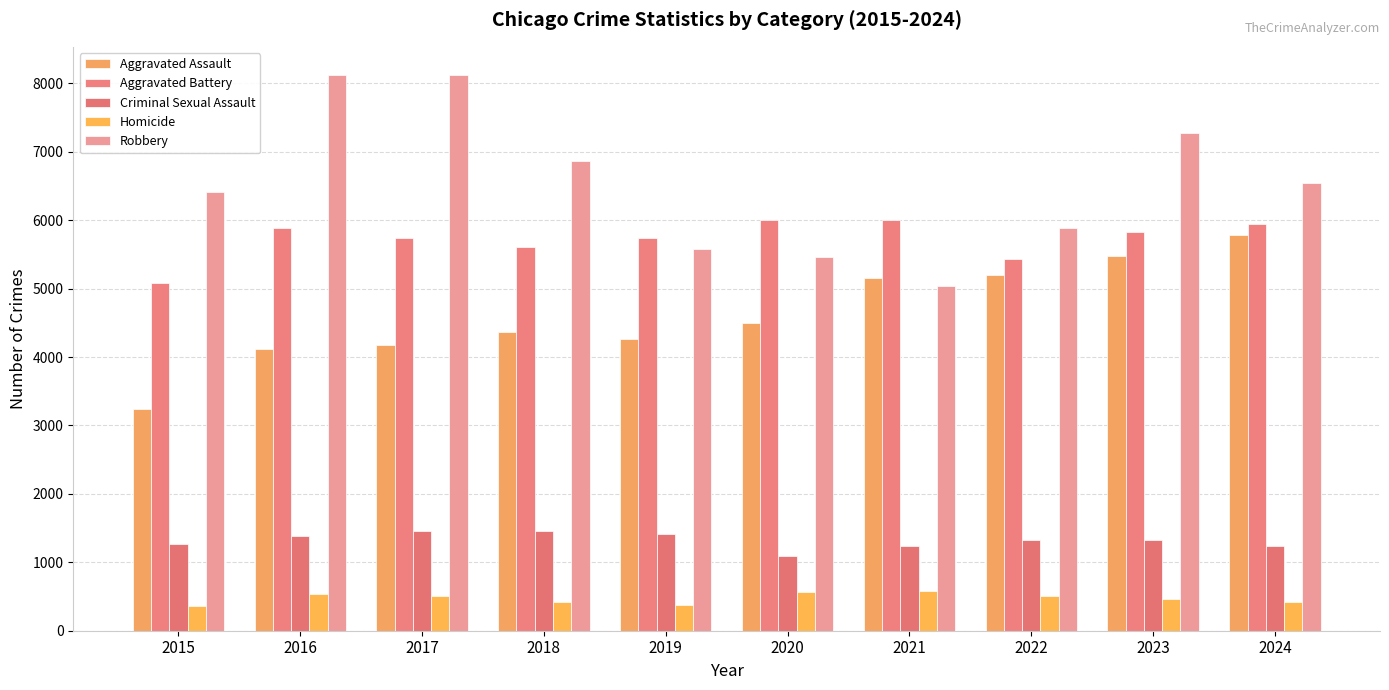

At how many categories does at least one series exceed 1337?

10